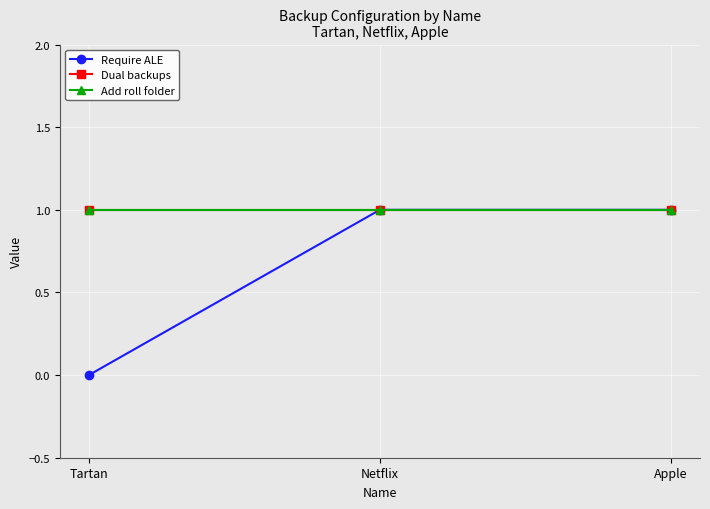

Does the chart display data point markers on the line(s)?

Yes